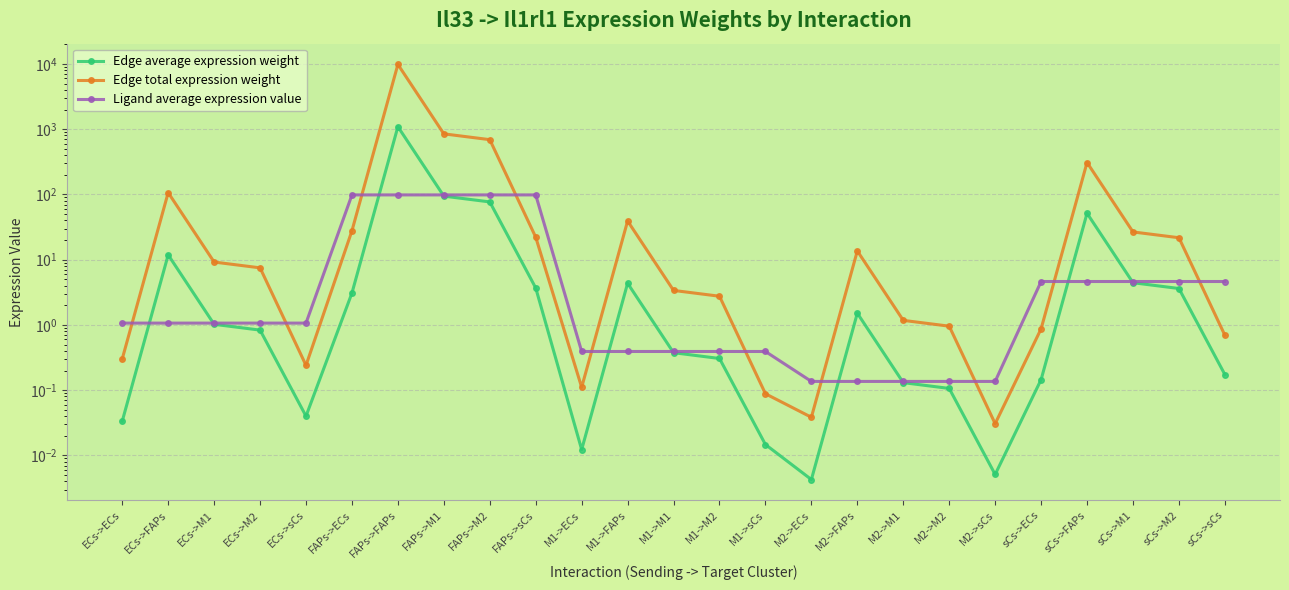

Rank the categories by Edge total expression weight value from highest to lowest.

FAPs->FAPs, FAPs->M1, FAPs->M2, sCs->FAPs, ECs->FAPs, M1->FAPs, FAPs->ECs, sCs->M1, FAPs->sCs, sCs->M2, M2->FAPs, ECs->M1, ECs->M2, M1->M1, M1->M2, M2->M1, M2->M2, sCs->ECs, sCs->sCs, ECs->ECs, ECs->sCs, M1->ECs, M1->sCs, M2->ECs, M2->sCs